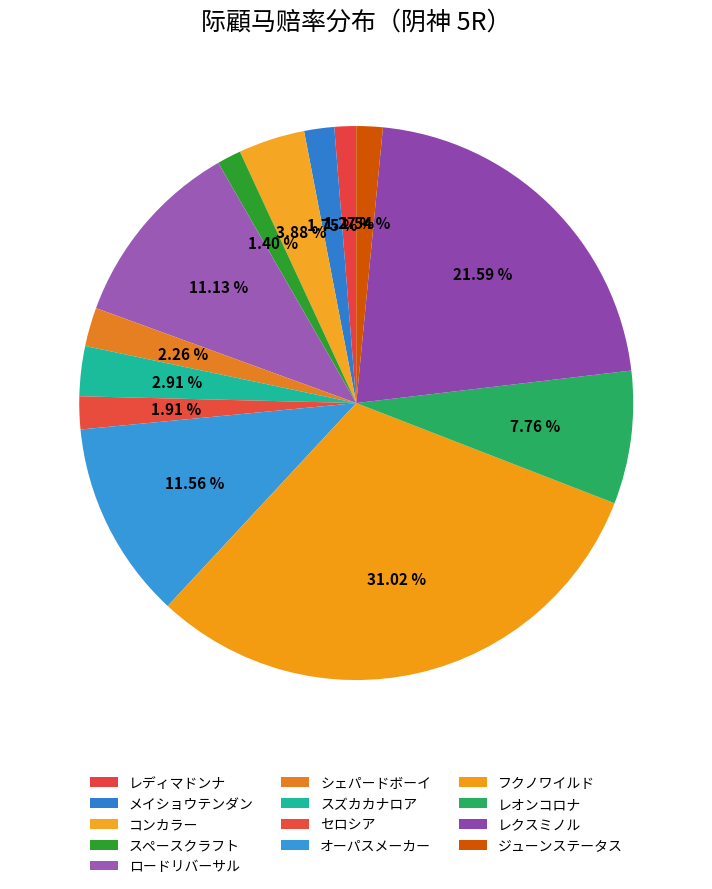

How many slices are in this pie chart?

13